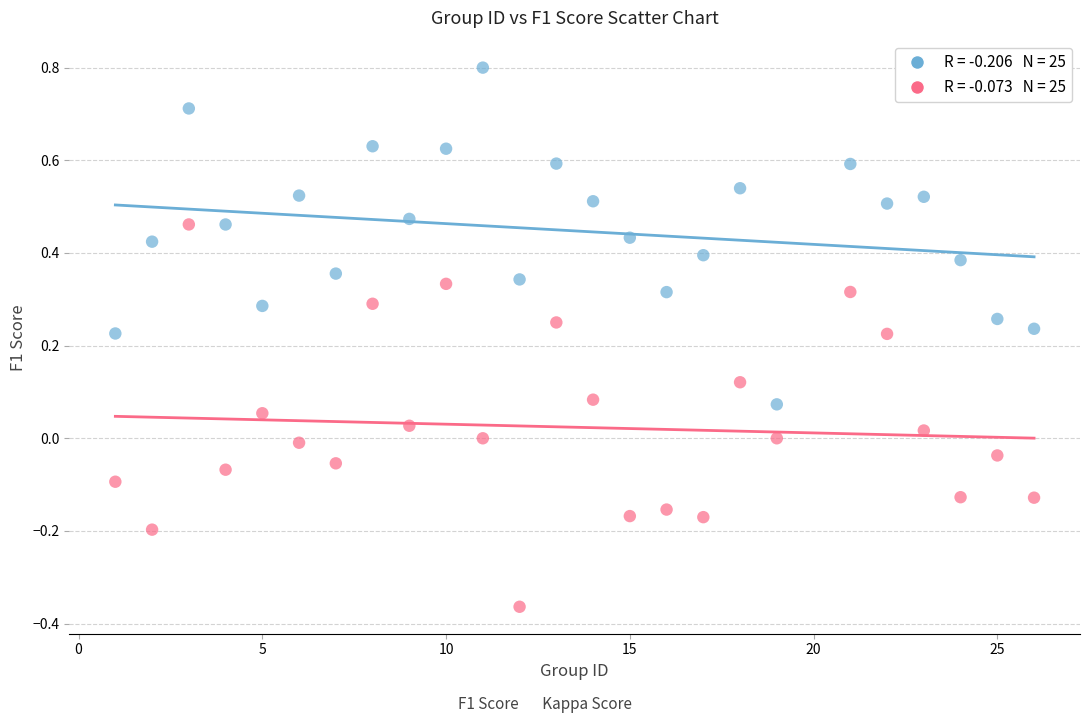

Across all data points, what is the range of Y values (max minus min)?

1.2